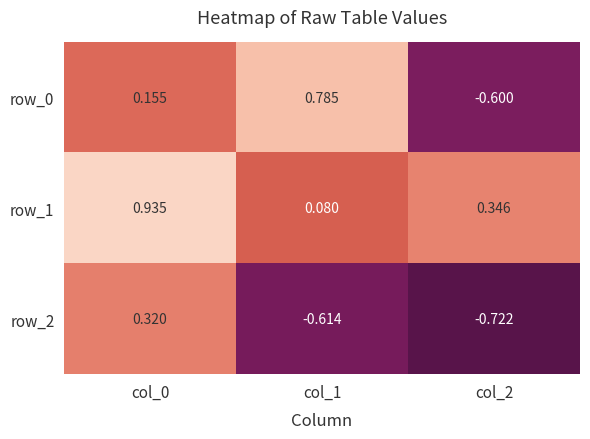

What is the sum of the row_1 values at col_1 and col_0?

1.0